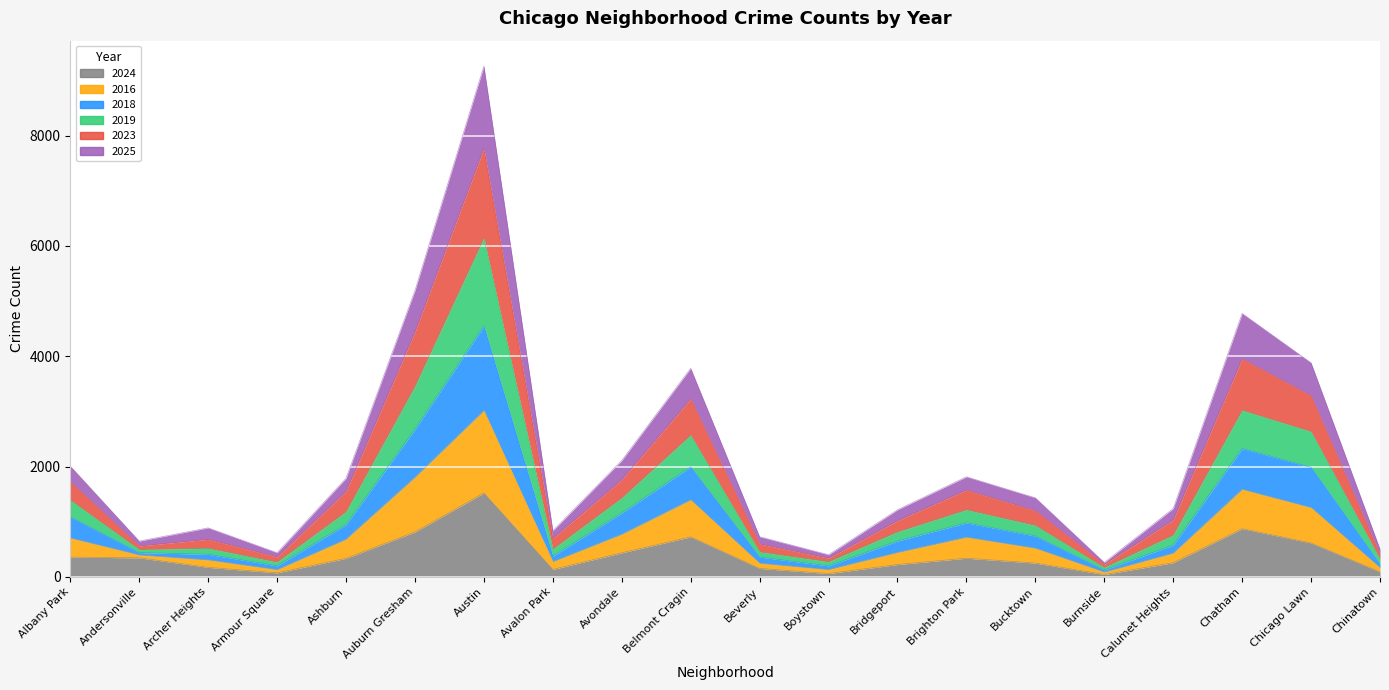

Is the value of 2016 at Chinatown greater than the value of 2023 at Archer Heights?

No